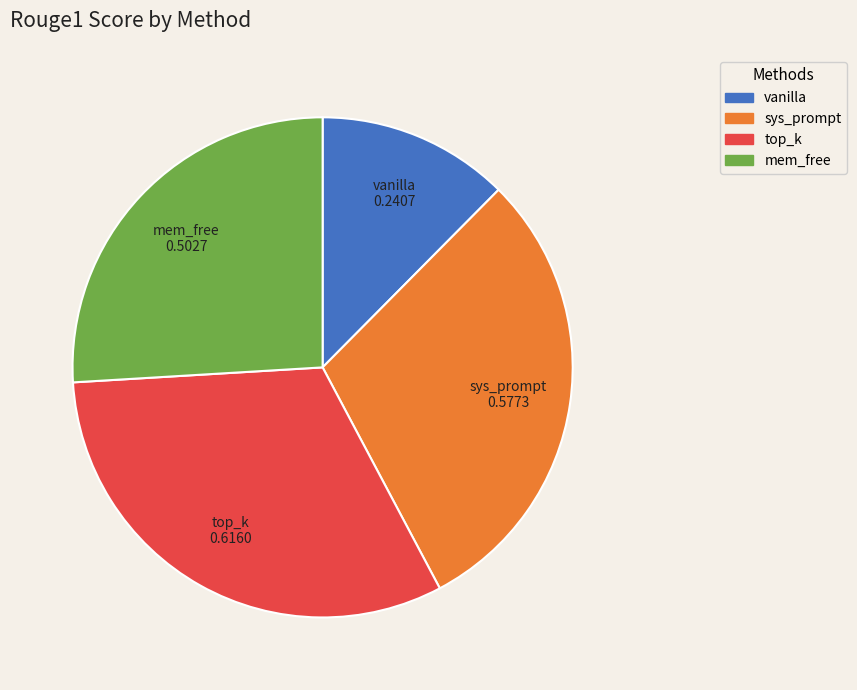

Count the number of slices in the pie.

4